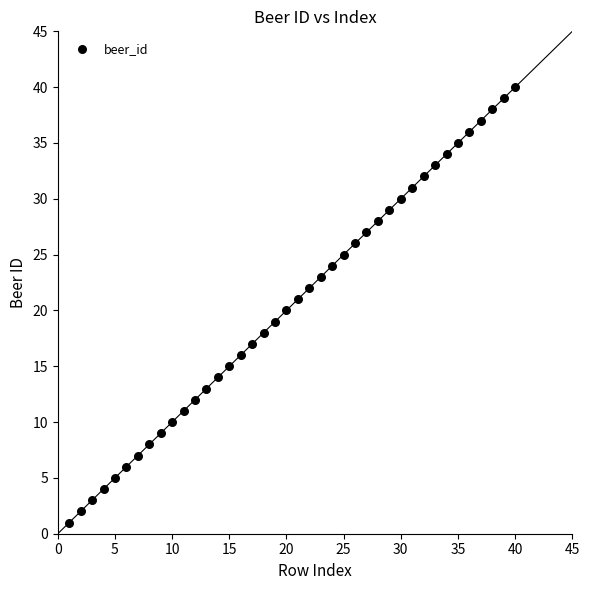

What is the range of Y values (max minus min)?

39